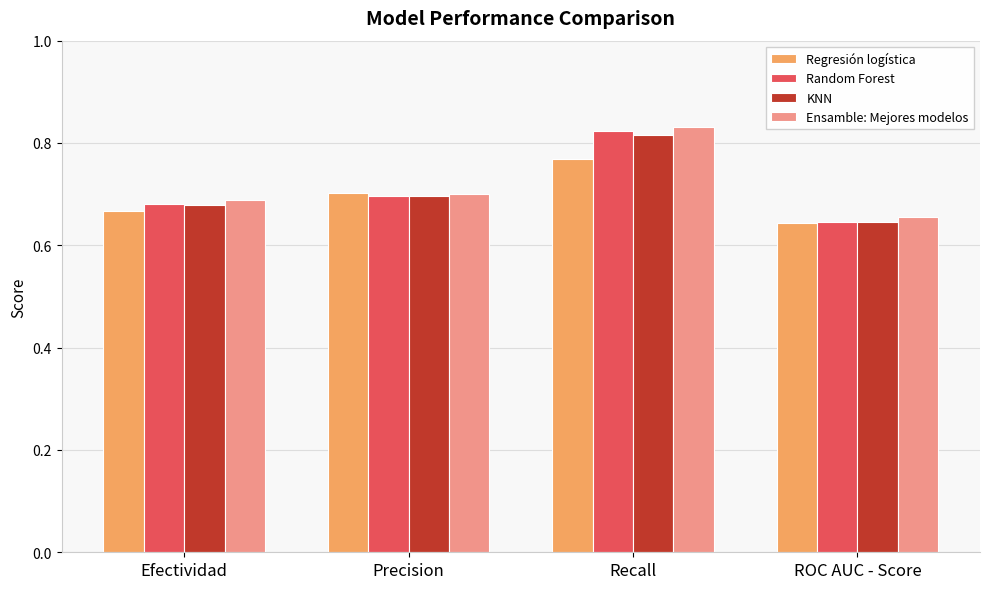

What is the difference between the maximum and minimum values in the Ensamble: Mejores modelos series?

0.2